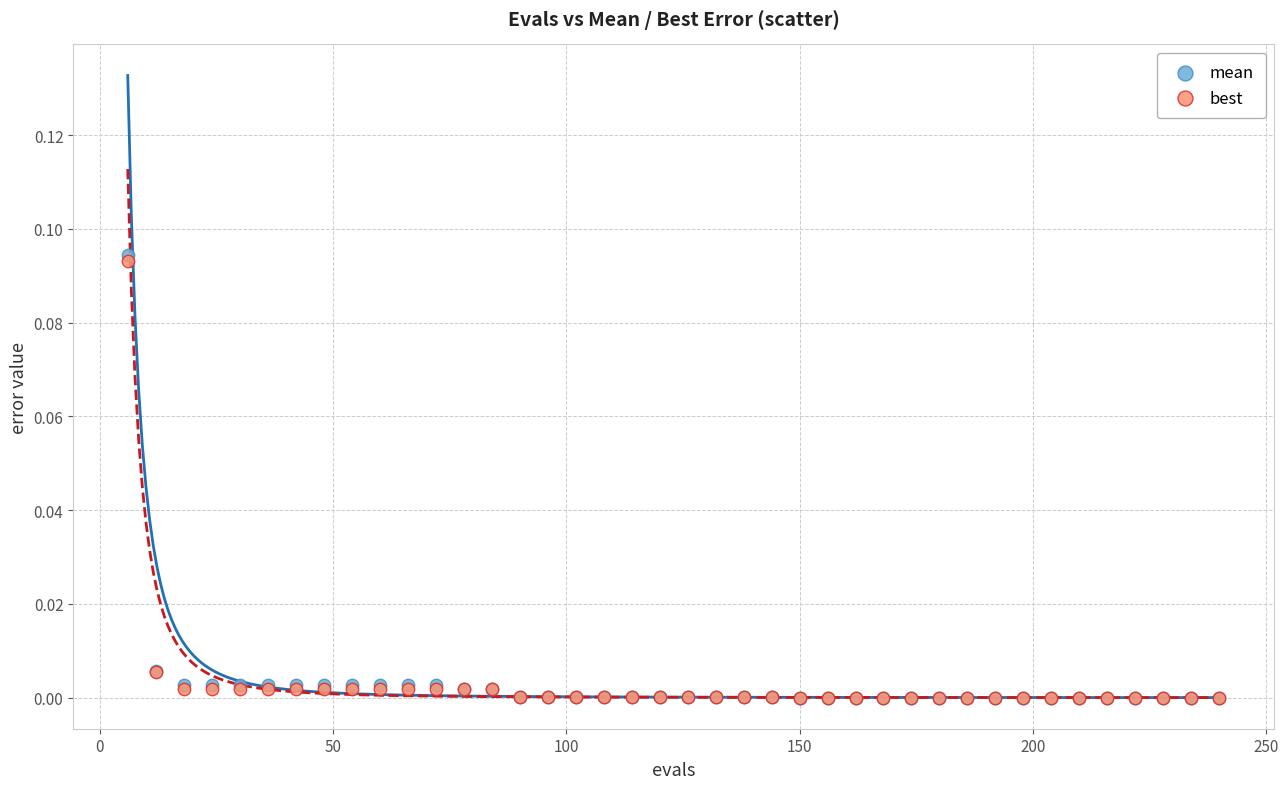

What are all the series names shown in the legend?

mean, best